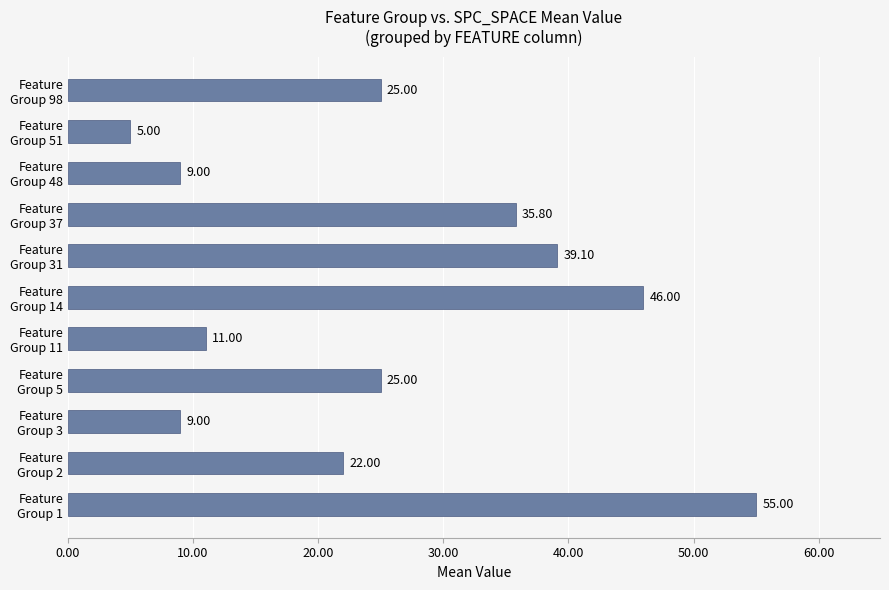

What is the average value?

25.6